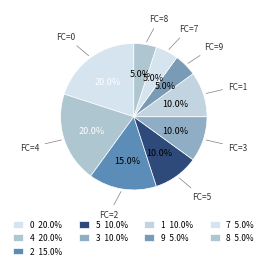

How many segments does this pie chart have?

9